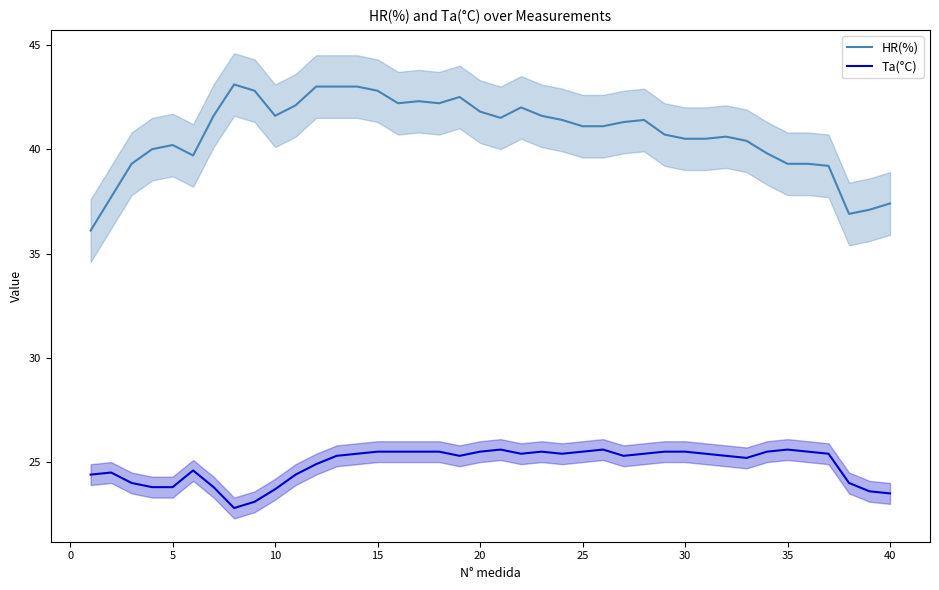

True or false: Ta(°C) has a value of 25.5 at 15.

True